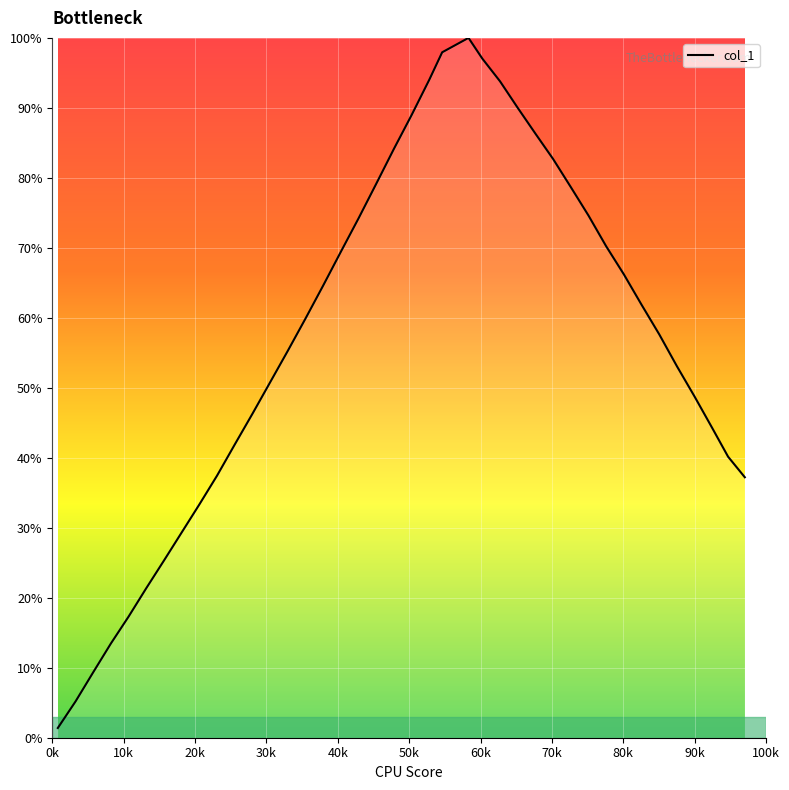

What is the difference between the maximum and minimum values?

98.6